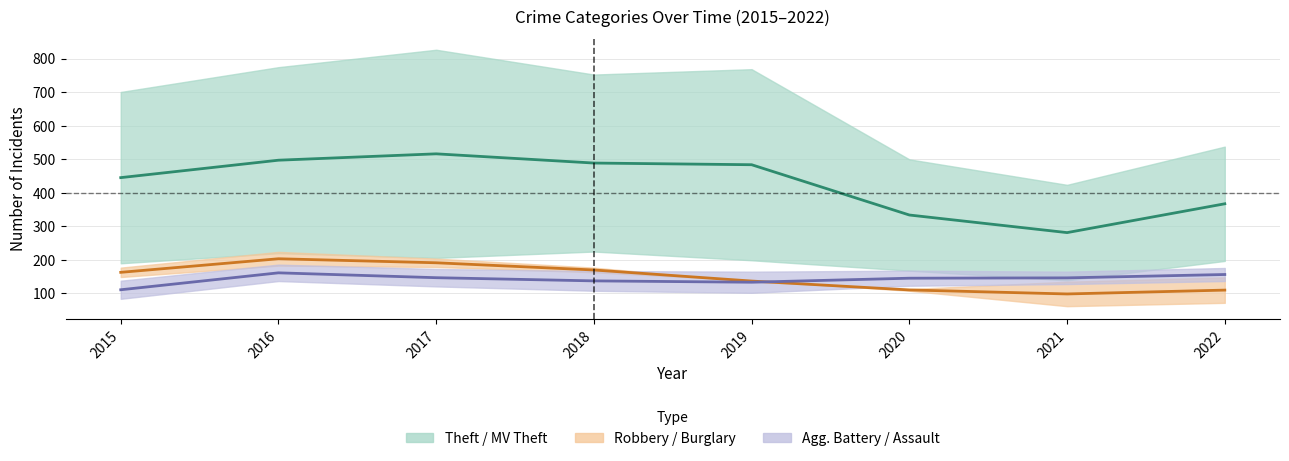

The value of Robbery / Burglary mid at 2022 is 162.7. True or false?

False